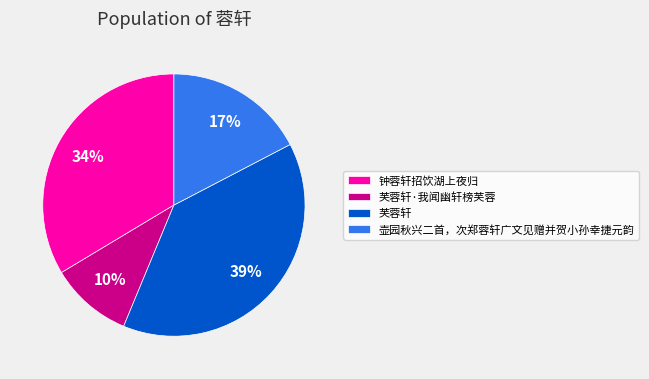

What percentage is the 芙蓉轩 slice, to the nearest percent?

39%